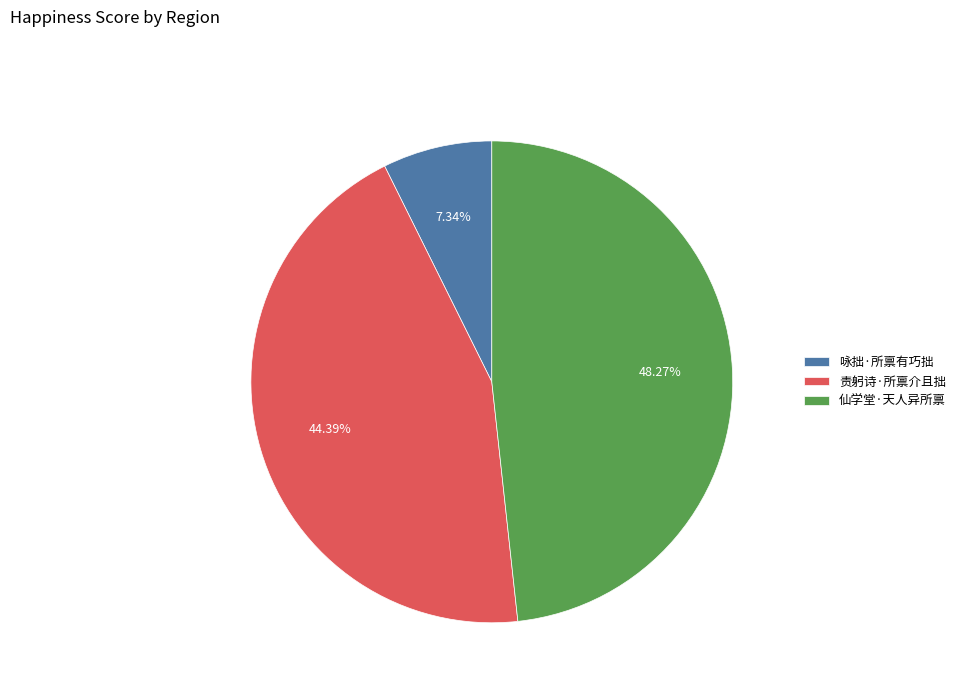

To the nearest percent, what is the combined percentage of 责躬诗·所禀介且拙 and 咏拙·所禀有巧拙?

52%